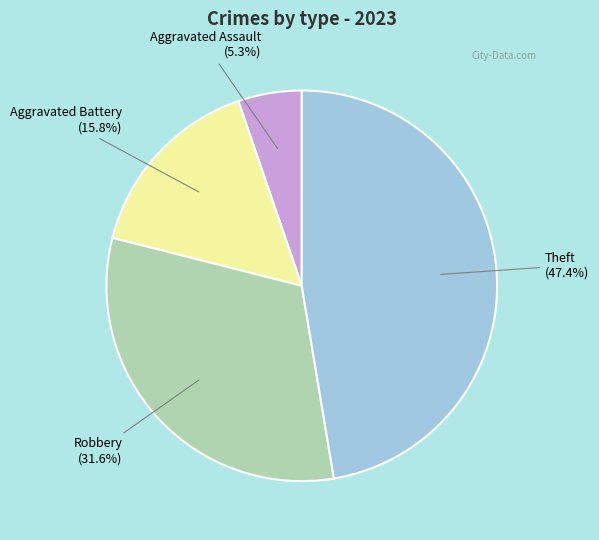

Is there a majority slice in this chart?

No